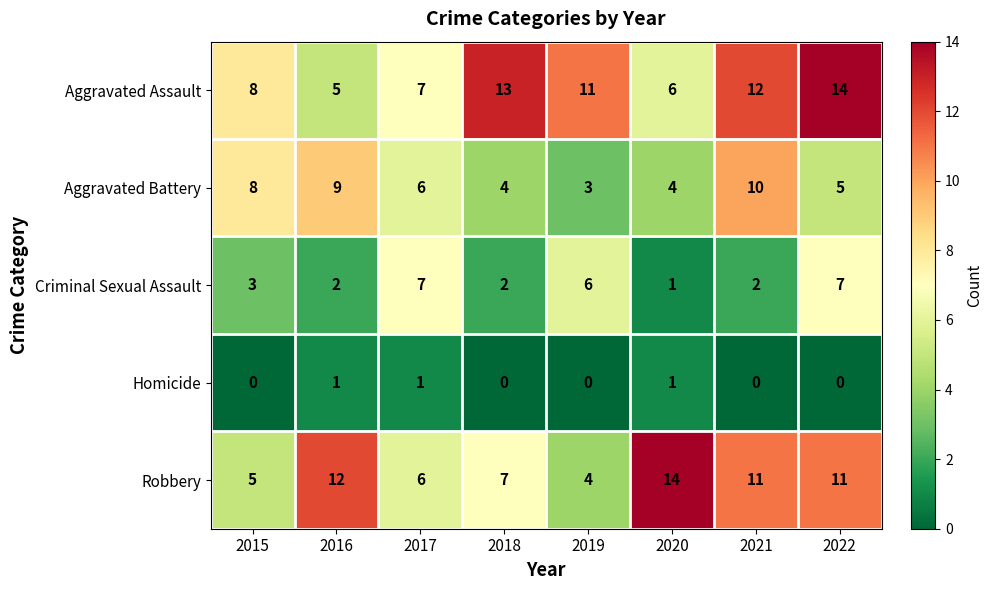

What is the difference between the maximum and minimum values in the Criminal Sexual Assault series?

6